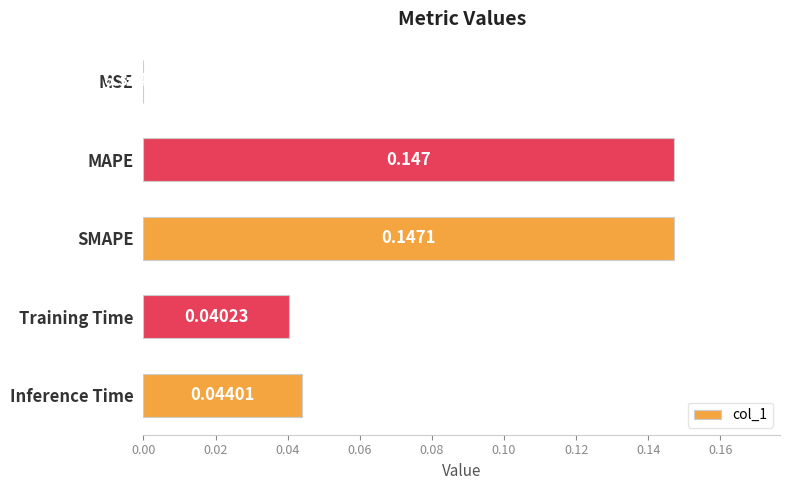

Which label corresponds to the largest value in the chart?

SMAPE